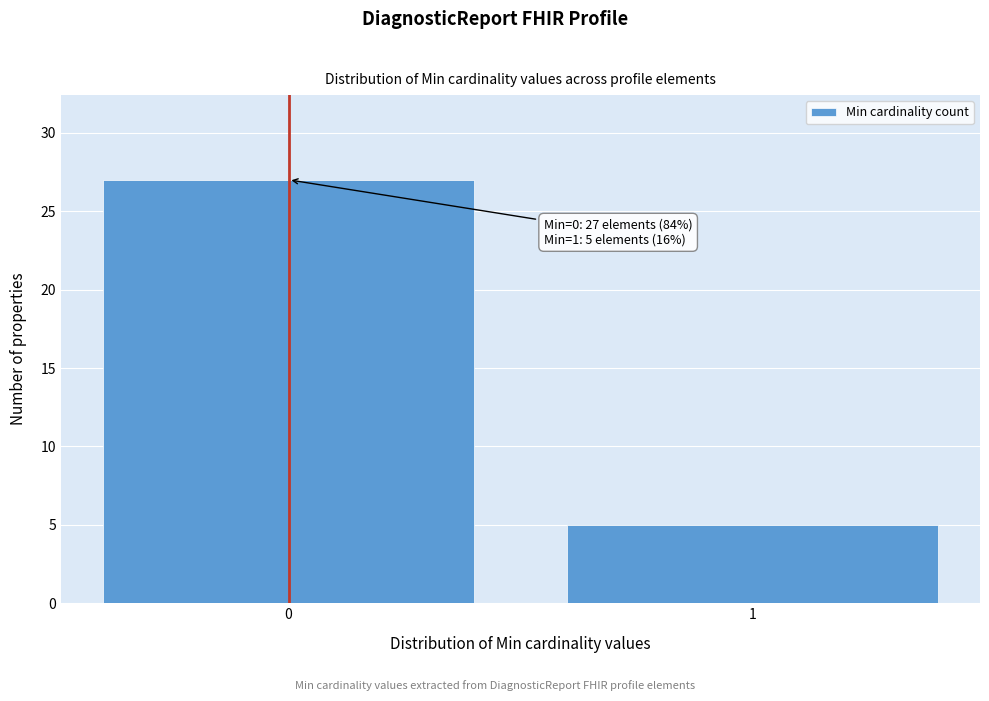

Reading right to left, transcribe all the data shown in this chart.

5	27